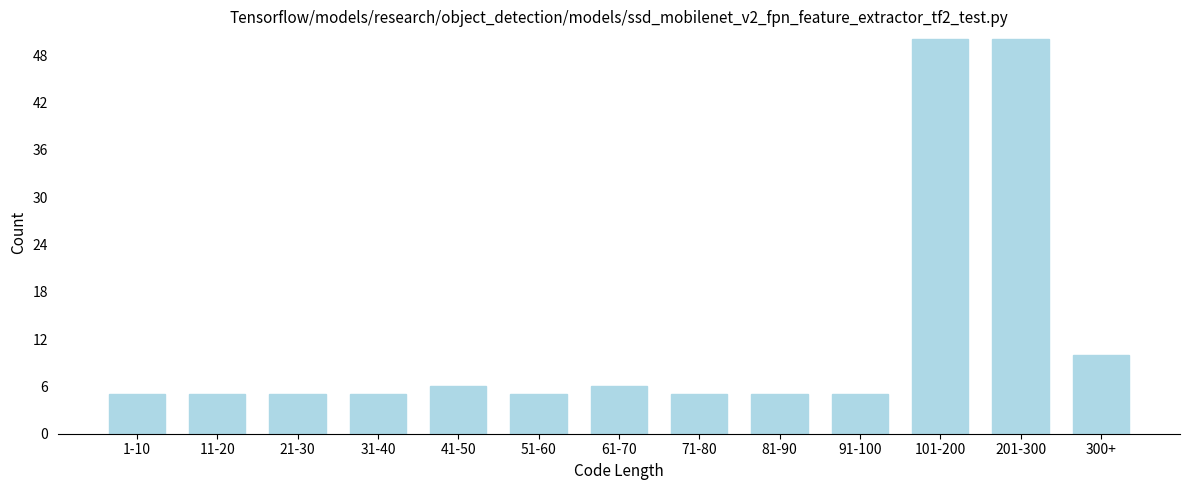

Reading left to right, extract all data points from this chart.

5	5	5	5	6	5	6	5	5	5	50	50	10